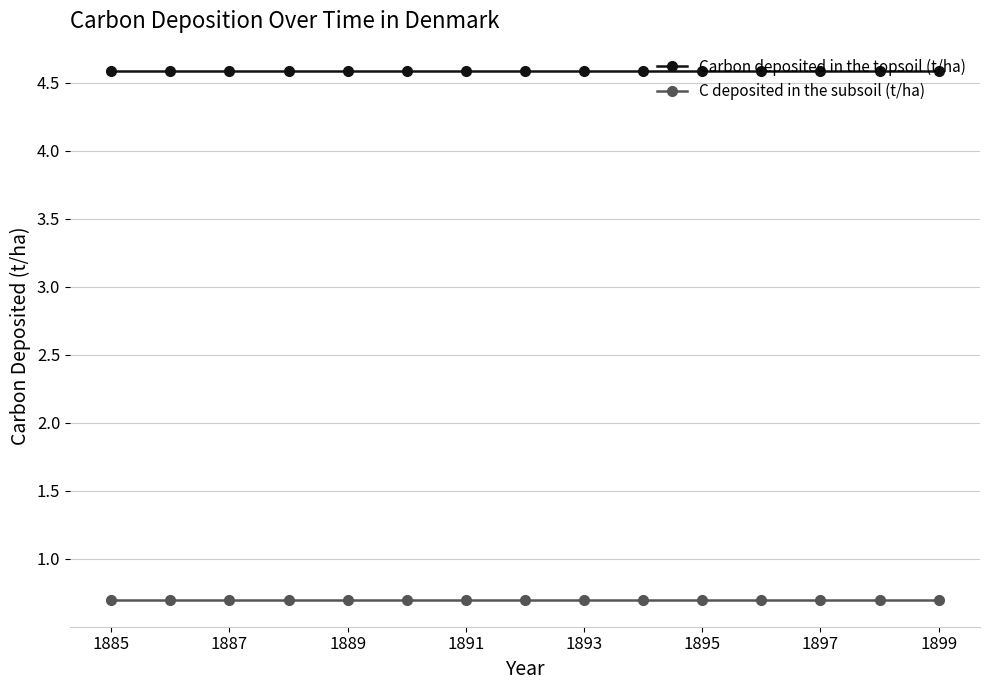

What is the value of the C deposited in the subsoil (t/ha) point at the 4th from the left?

0.7